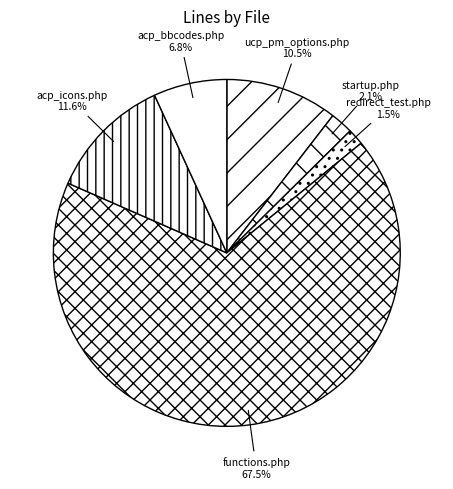

Which slice is the smallest?

redirect_test.php